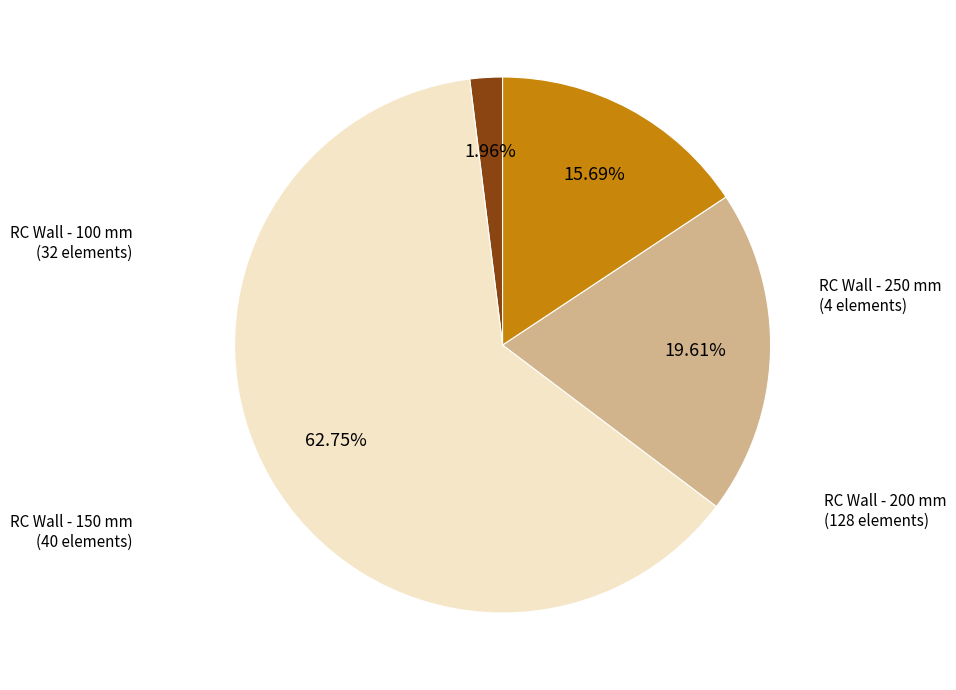

How many slices are in this pie chart?

4